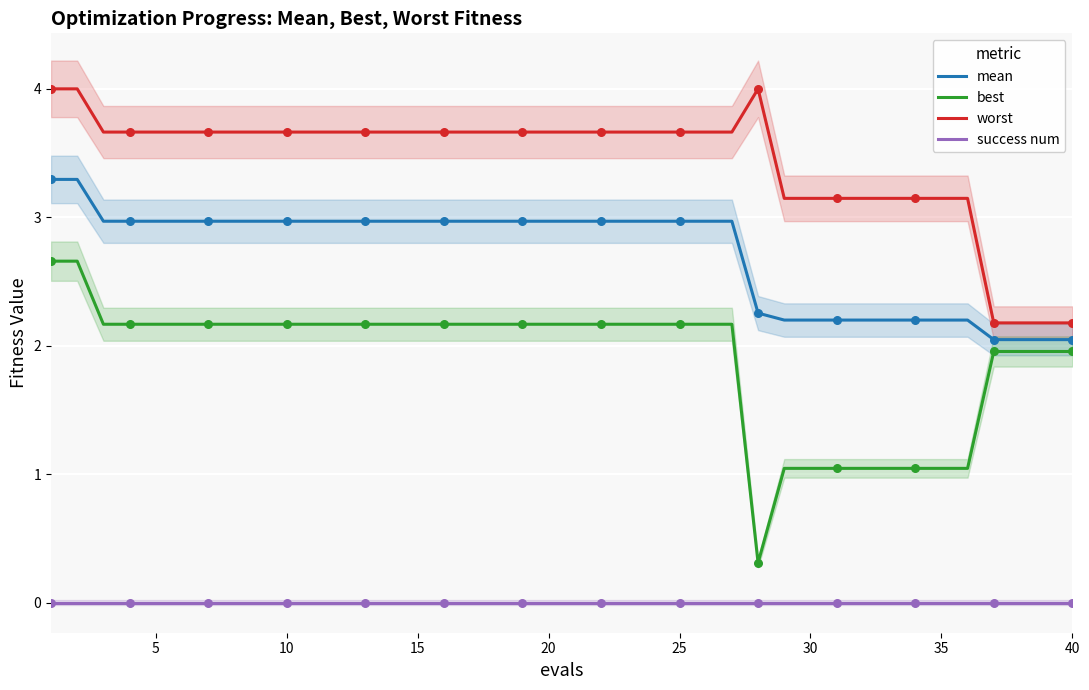

Which series contains the lowest Y value?

success num